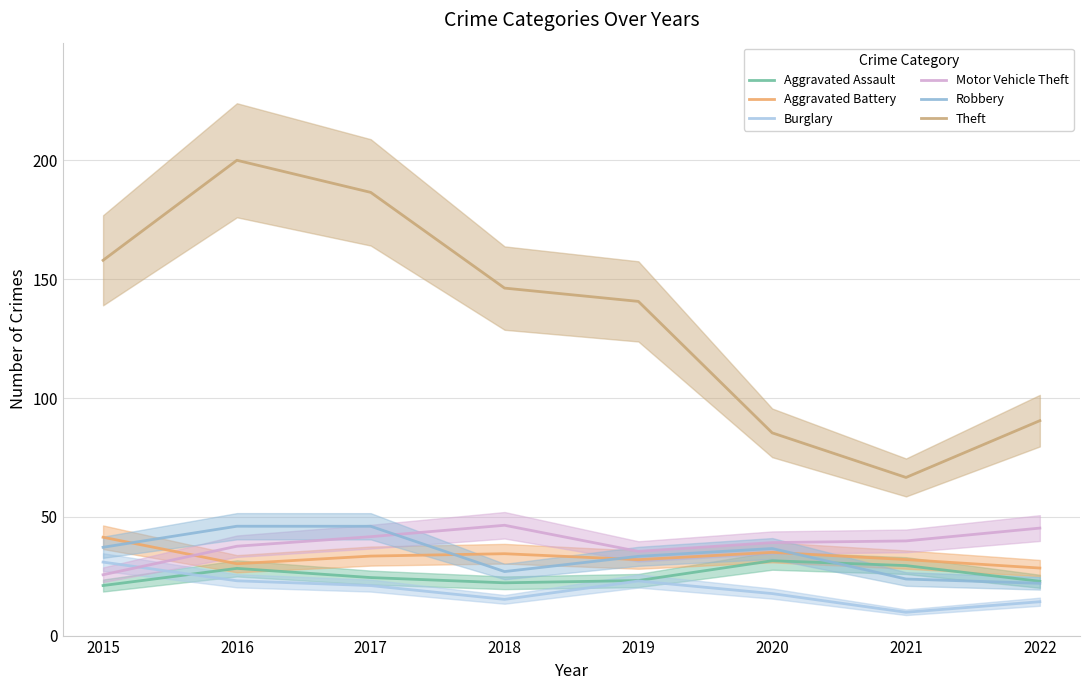

How many interior local peaks does the Robbery series have?

2